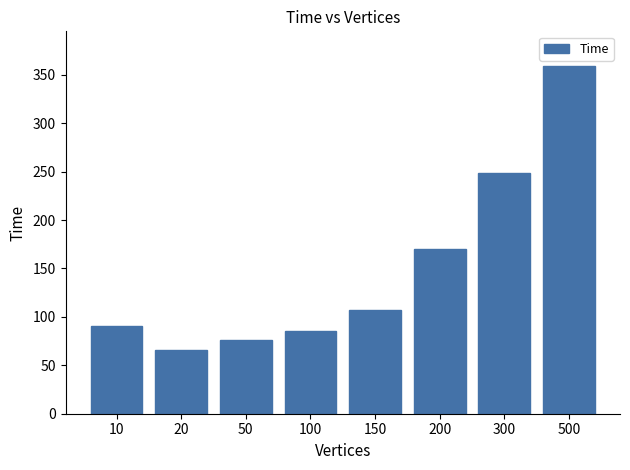

List the labels in order of value, smallest first.

20, 50, 100, 10, 150, 200, 300, 500